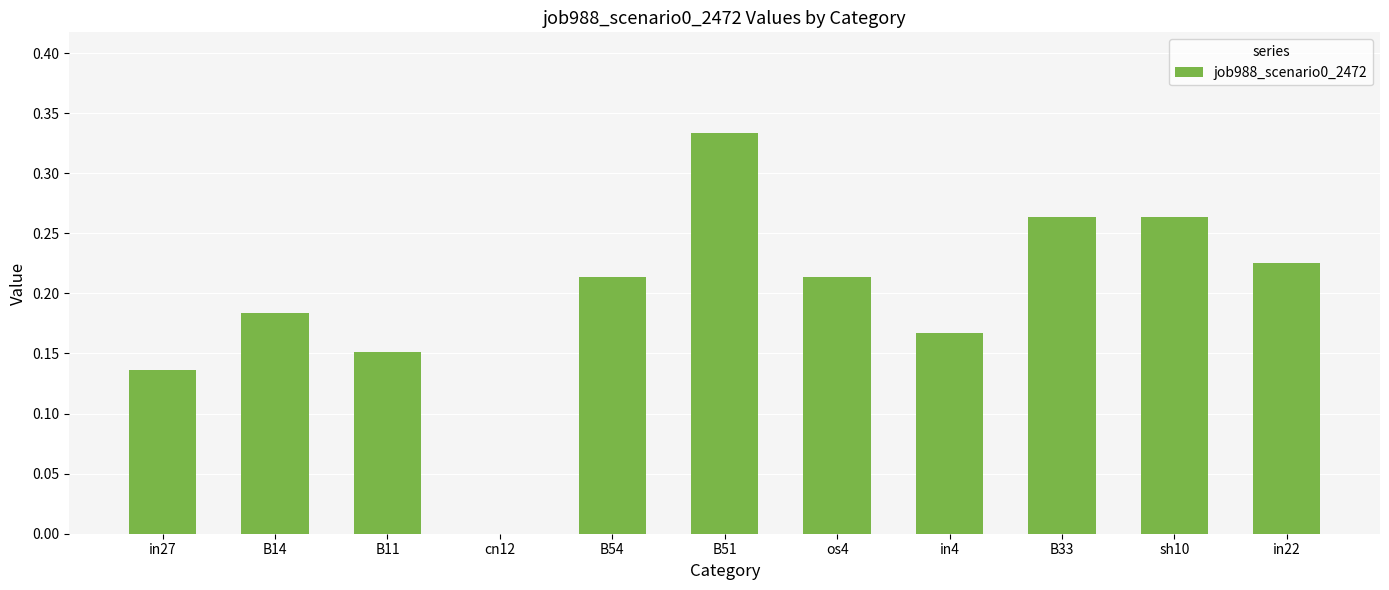

Which category has the highest value across all series?

B51